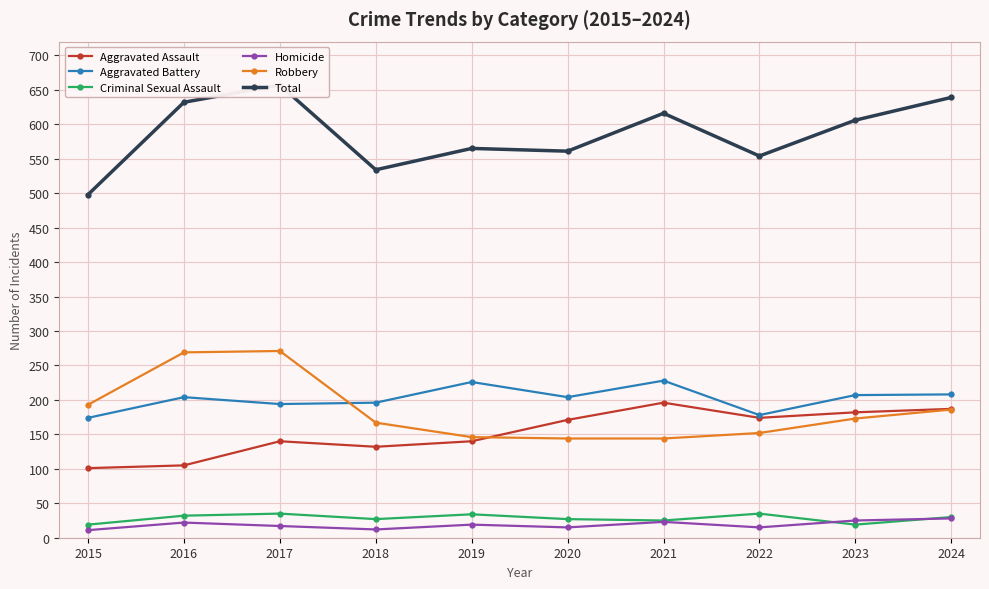

At which category is the sum across all series the highest?

2017